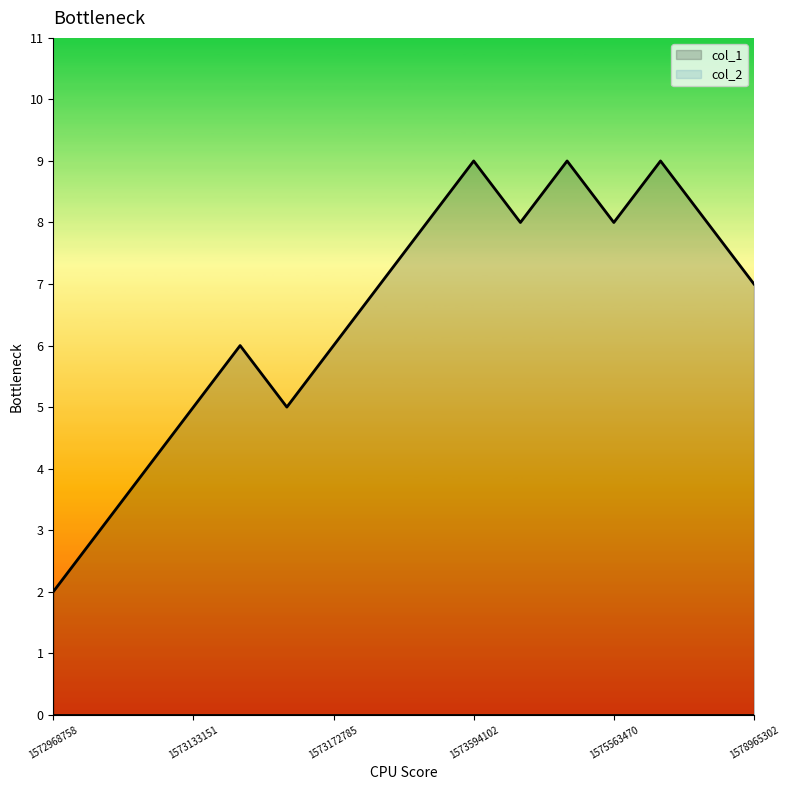

What value does the data have at 1573129523?

4